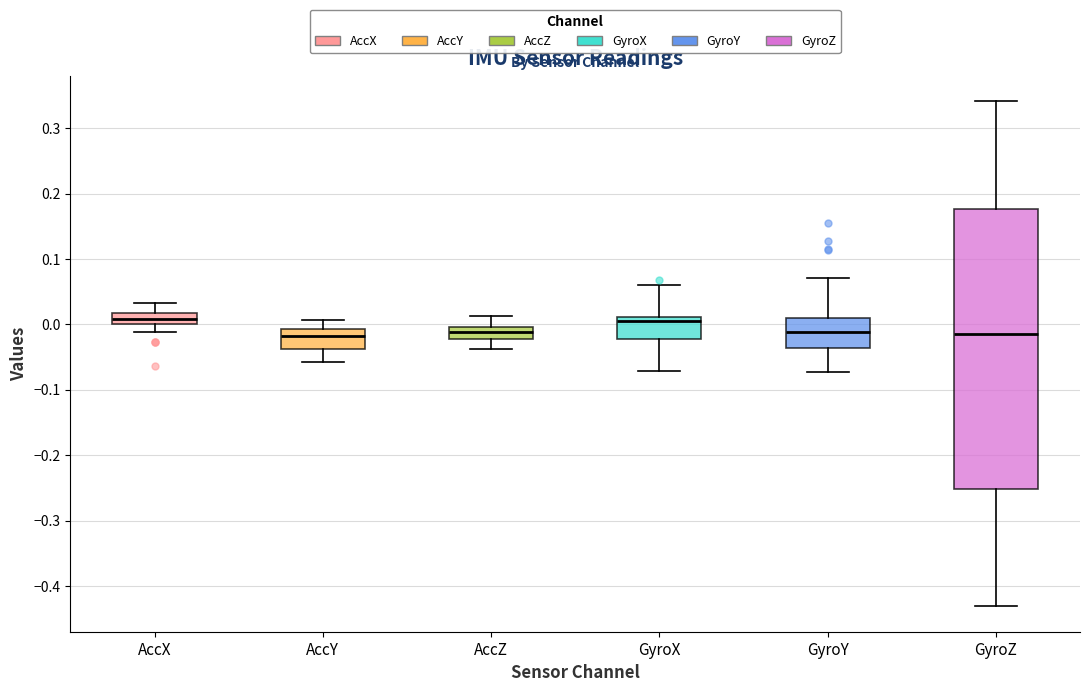

Comparing the boxes themselves (not the whiskers), which one is the tallest?

GyroZ